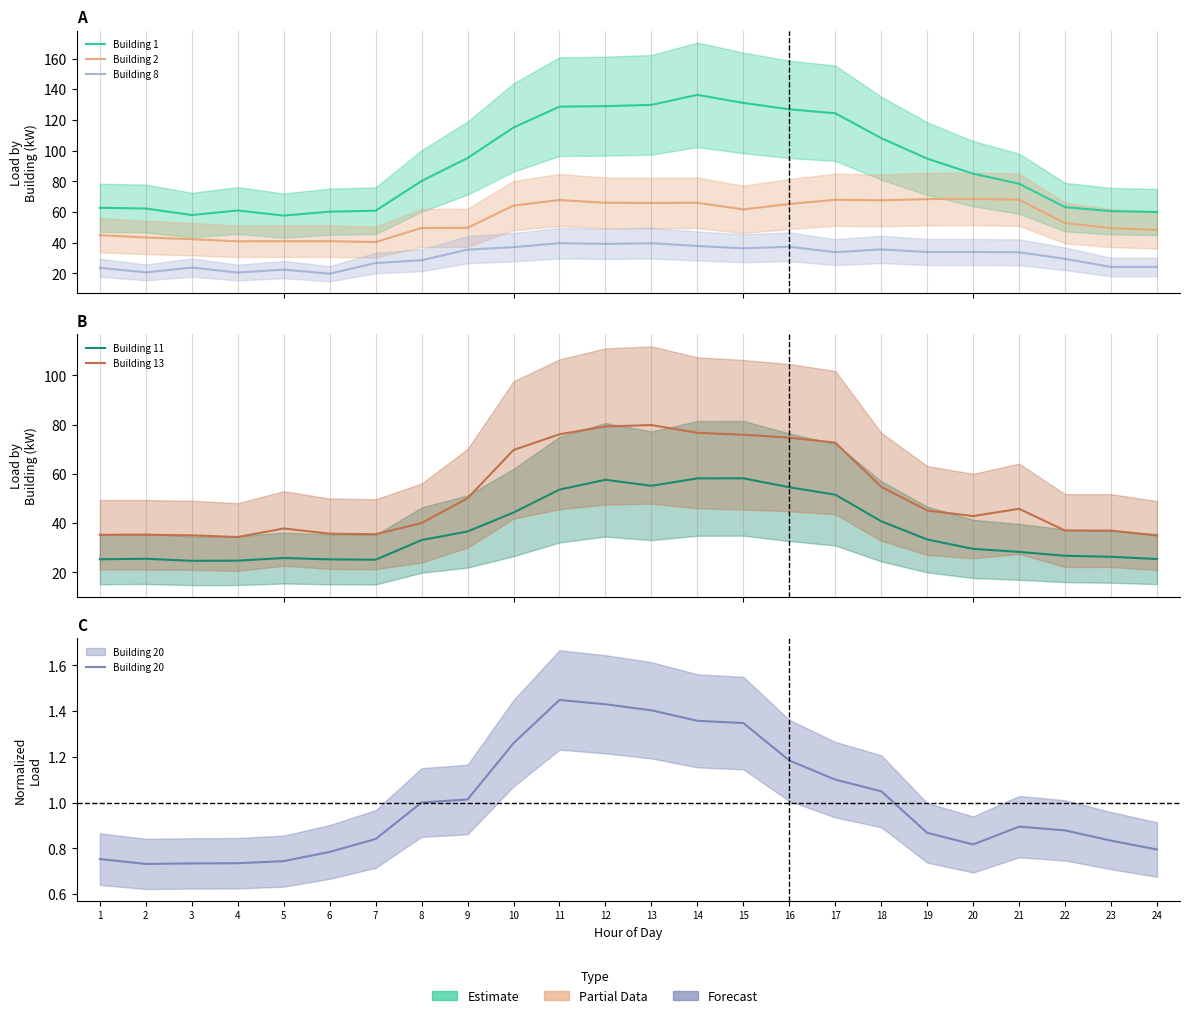

Rank the series at 7 from highest to lowest value.

Building 1, Building 2, Building 13, Building 8, Building 11, Building 20